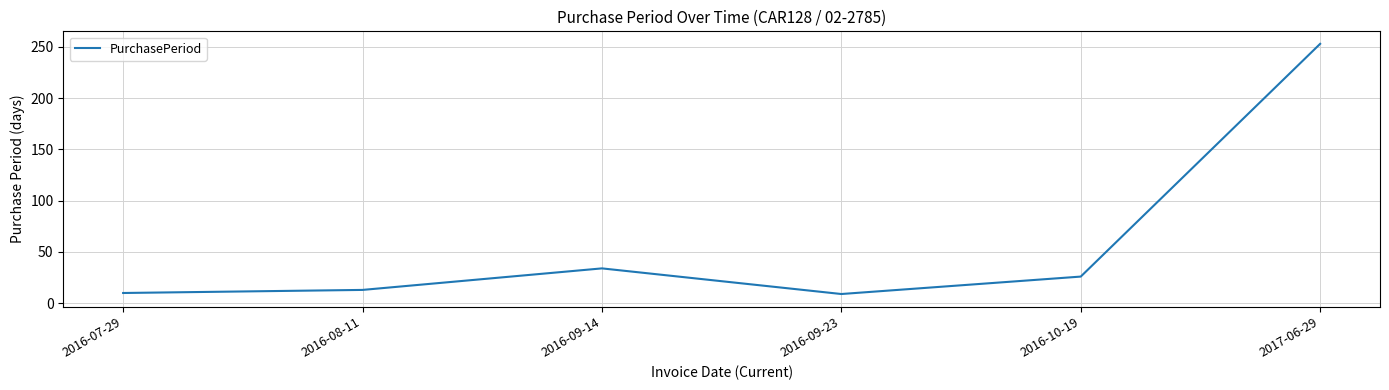

What is the change in value from 2016-08-11 to 2016-09-14?

+21